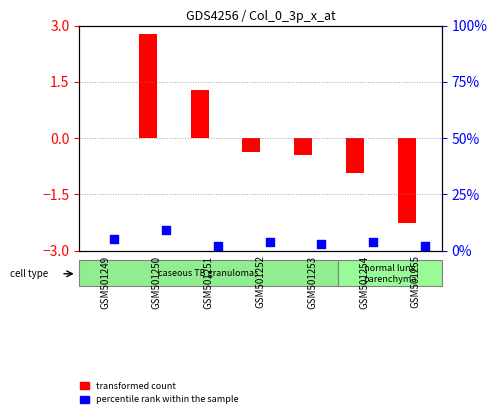

Which series has the largest Y range (max minus min)?

transformed count